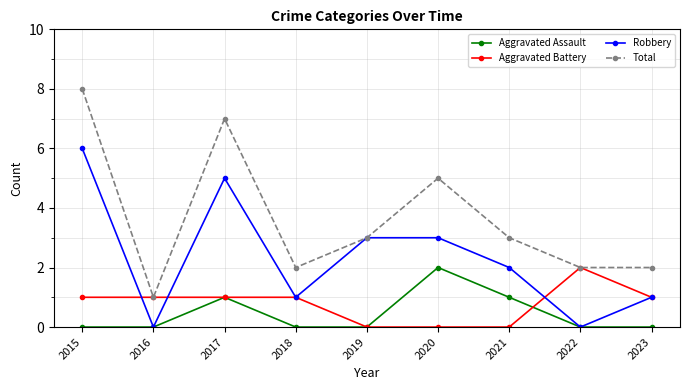

What are all the series names shown in the legend?

Aggravated Assault, Aggravated Battery, Robbery, Total